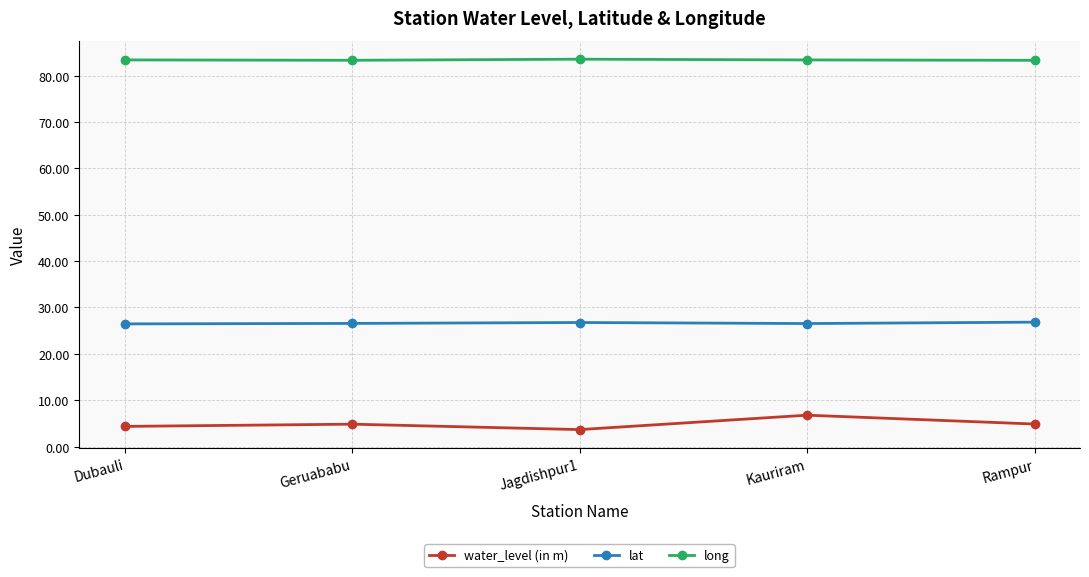

What is the spread (max minus min) of values at Jagdishpur1?

79.9